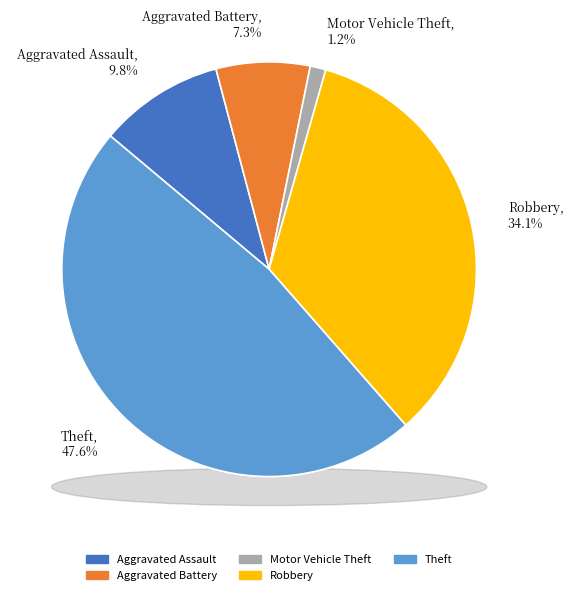

How many slices are in this pie chart?

5